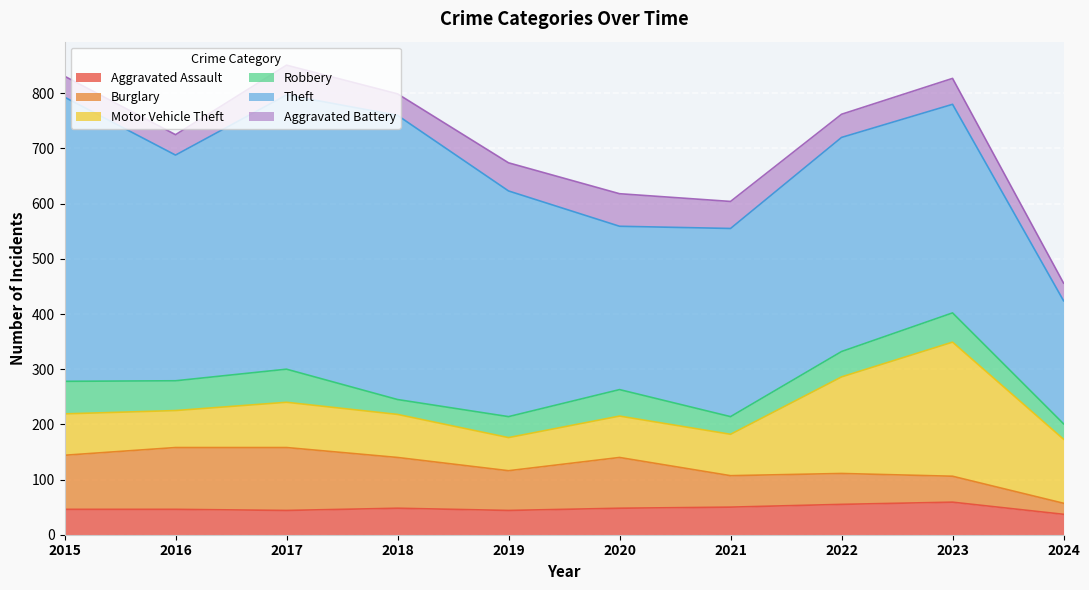

What is the greatest value displayed?

515